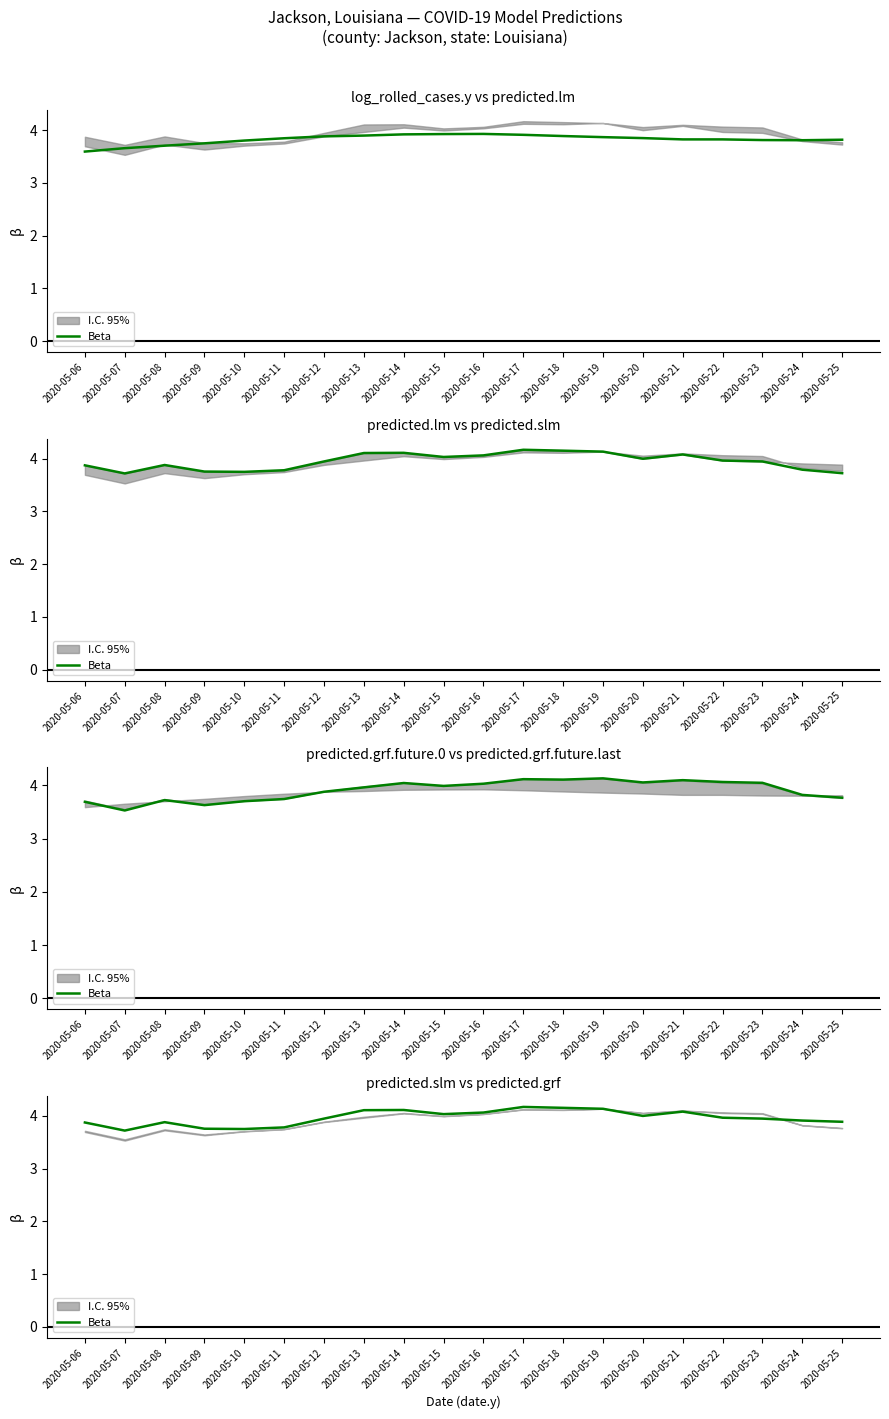

True or false: there are more than 0 points higher than both neighbors.

True